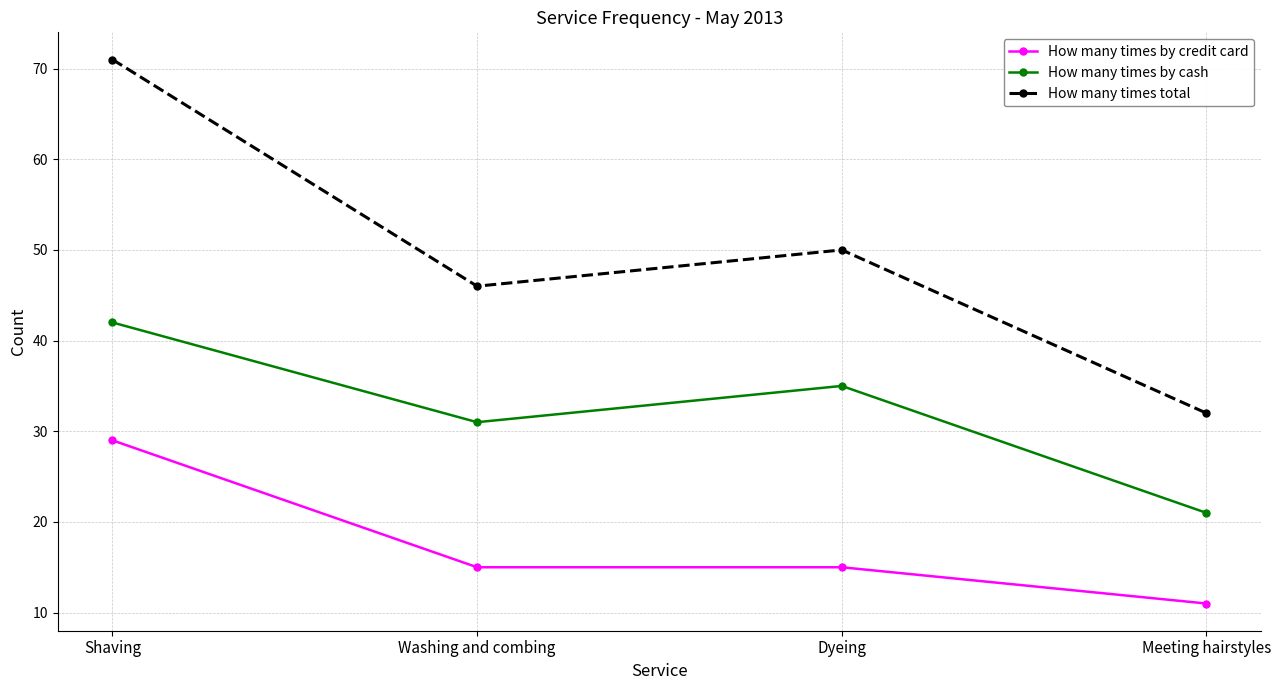

True or false: How many times by cash and How many times total intersect in this chart.

False